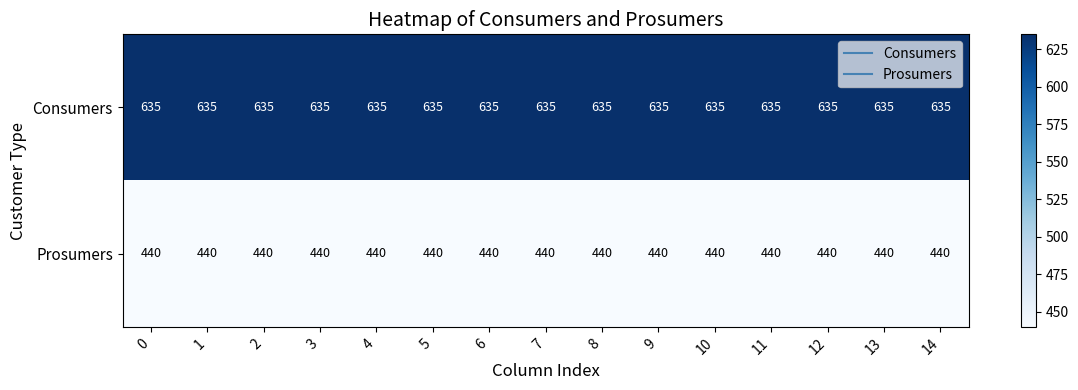

What is the sum of the Prosumers values at 3 and 13?

880